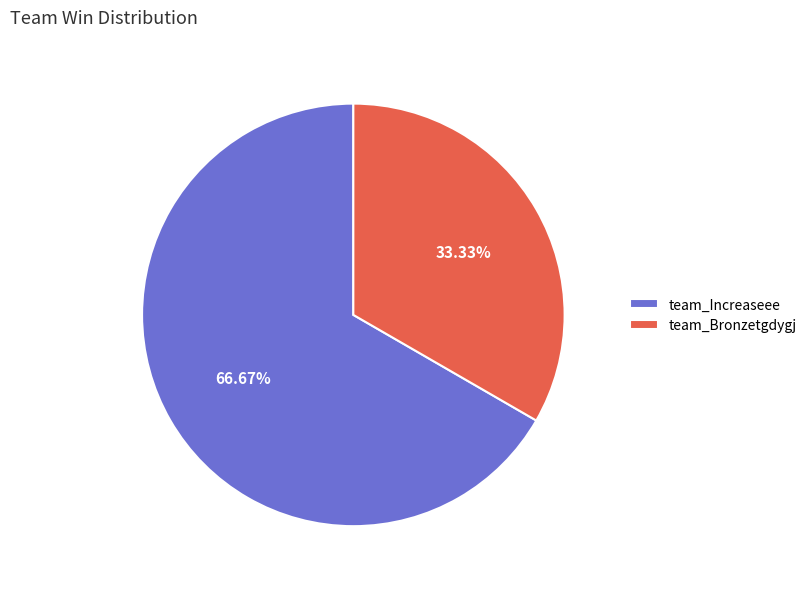

To the nearest percent, what percentage of the pie is team_Increaseee?

67%